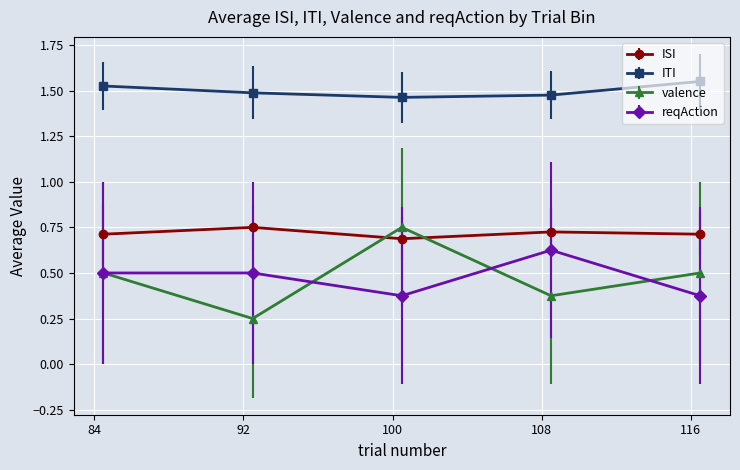

Does the chart have visible grid lines?

Yes